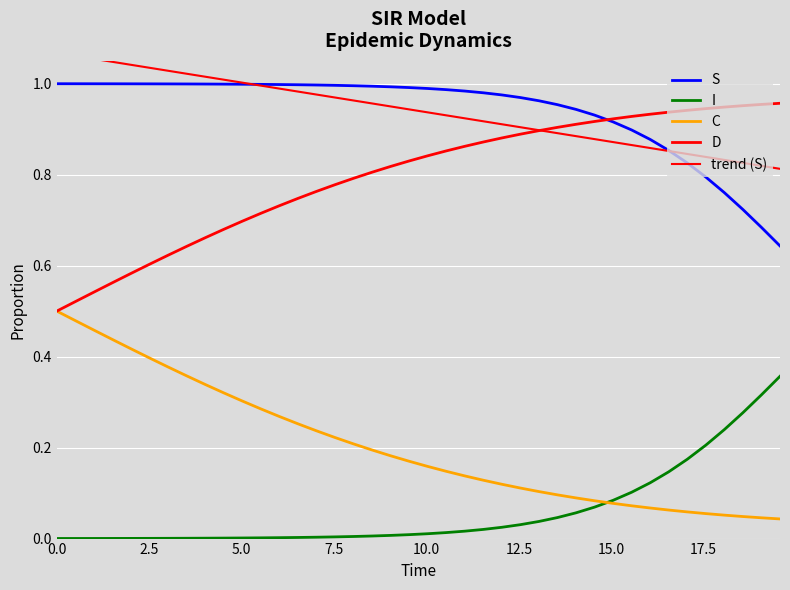

The I series shows 0.0 at 5.0. True or false?

True